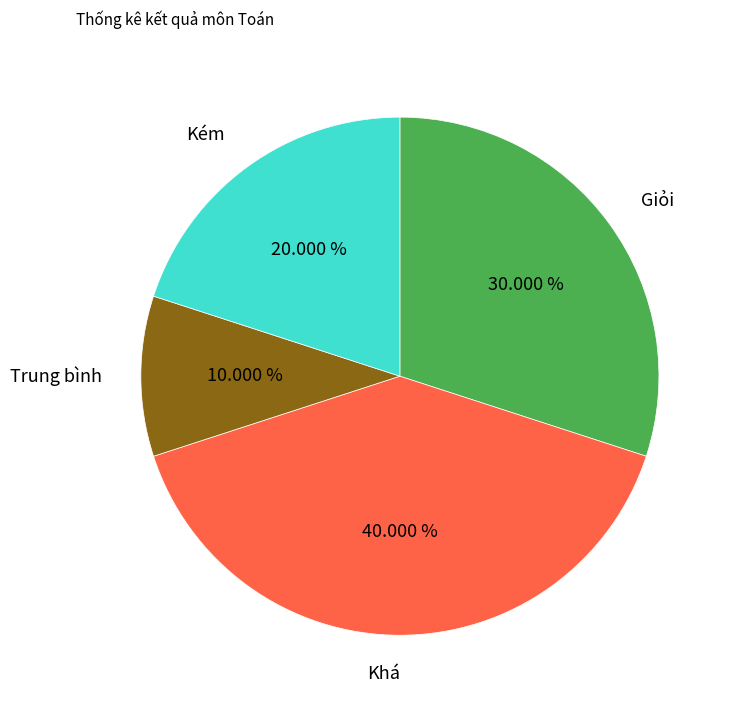

Is there a majority slice in this chart?

No